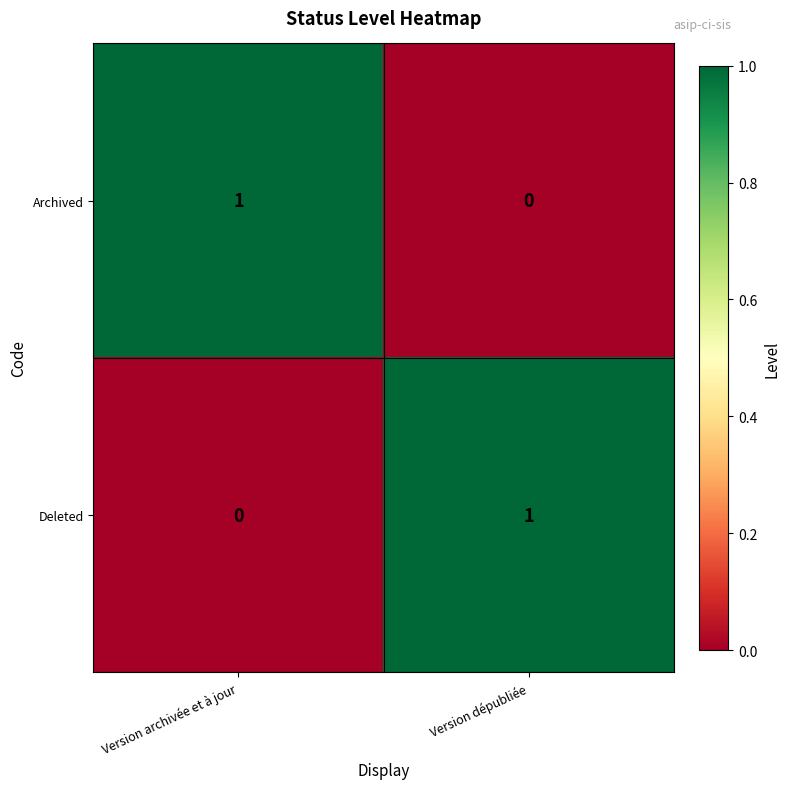

What is the maximum value shown in the chart?

1